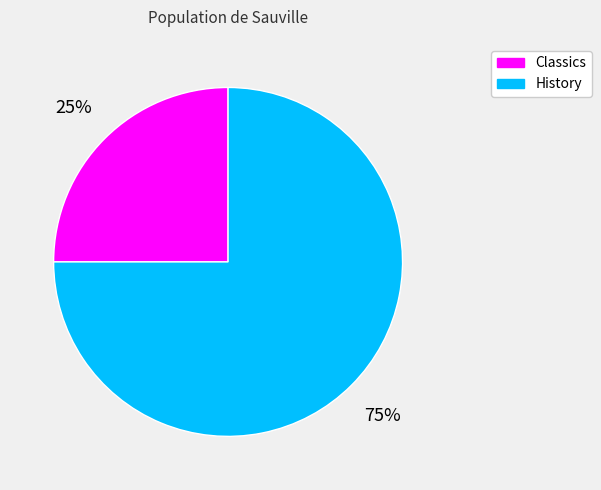

What is the ratio of the value at History to the value at Classics?

3.0